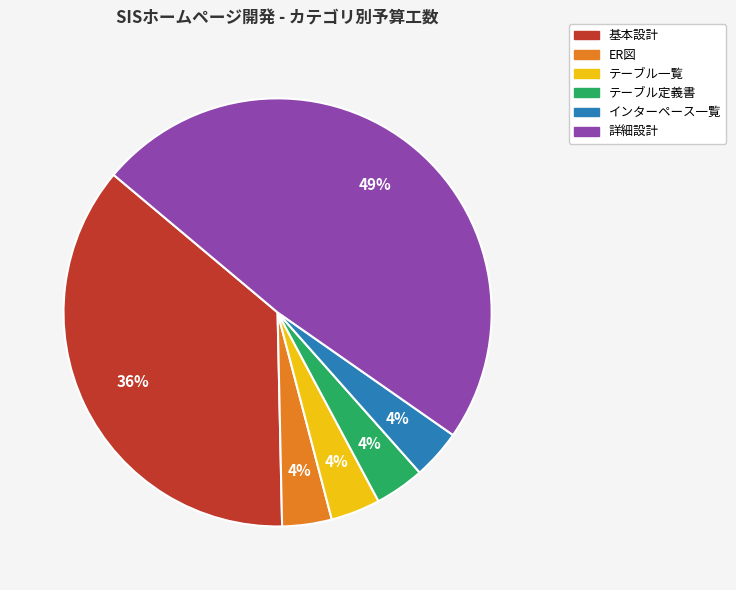

To the nearest percent, what is the average slice percentage?

17%